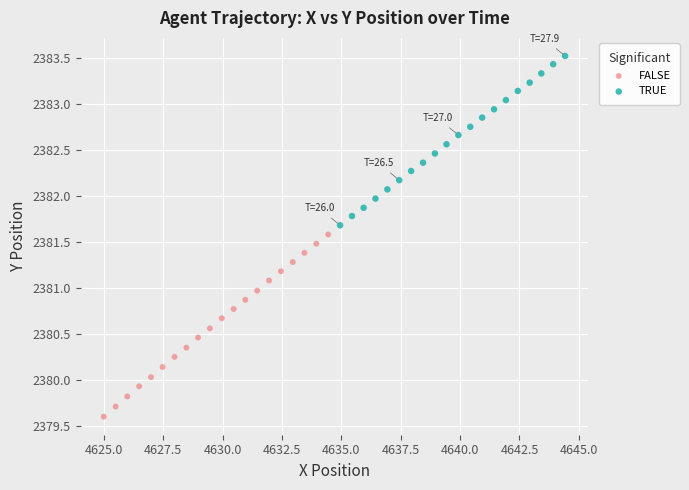

Which series contains the lowest Y value?

FALSE